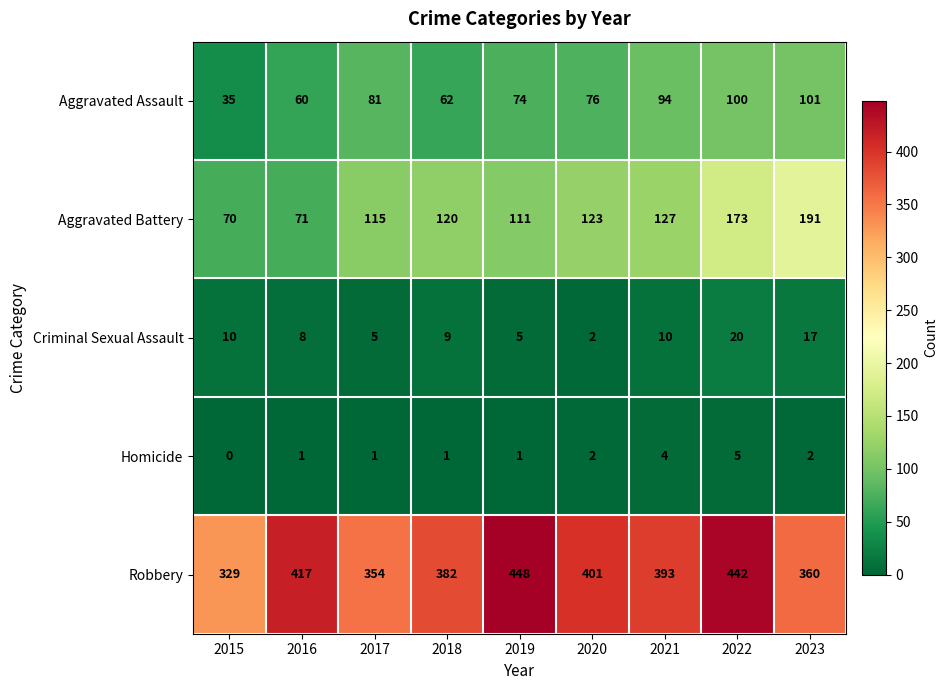

What is the difference between the highest and lowest values at 2015?

329